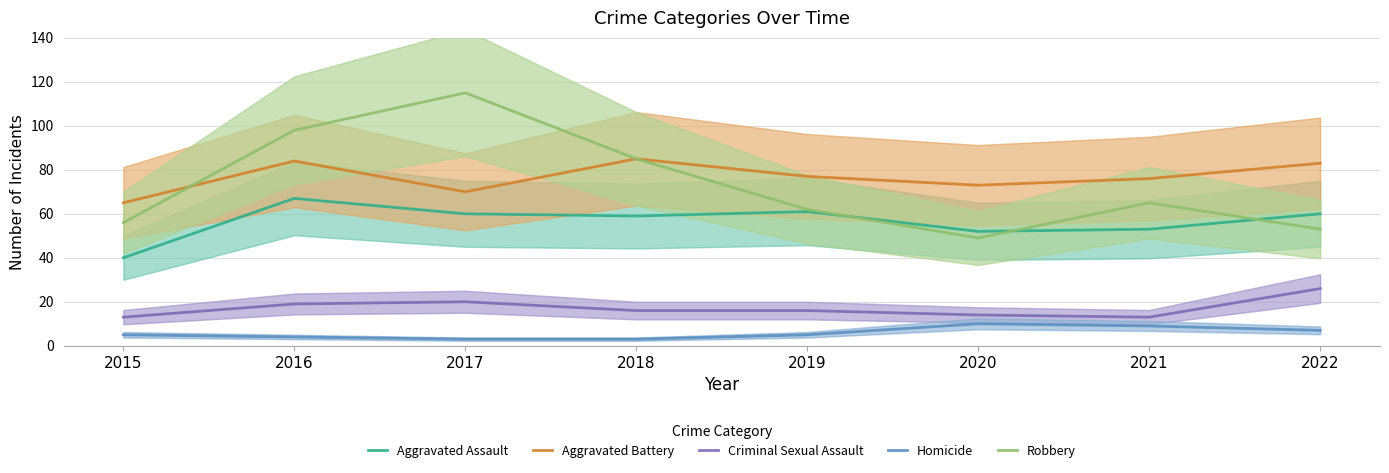

Which series has the widest spread of values?

Robbery